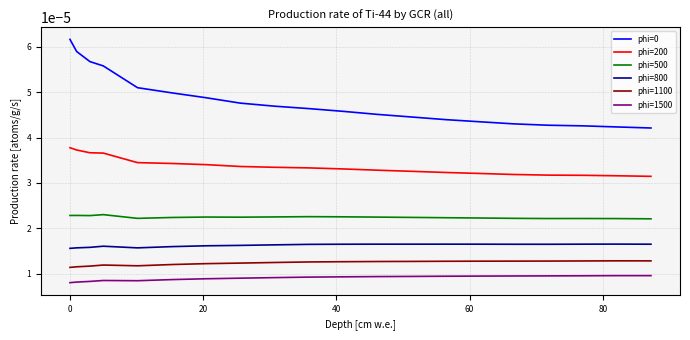

True or false: phi=500 and phi=200 cross at least once.

False